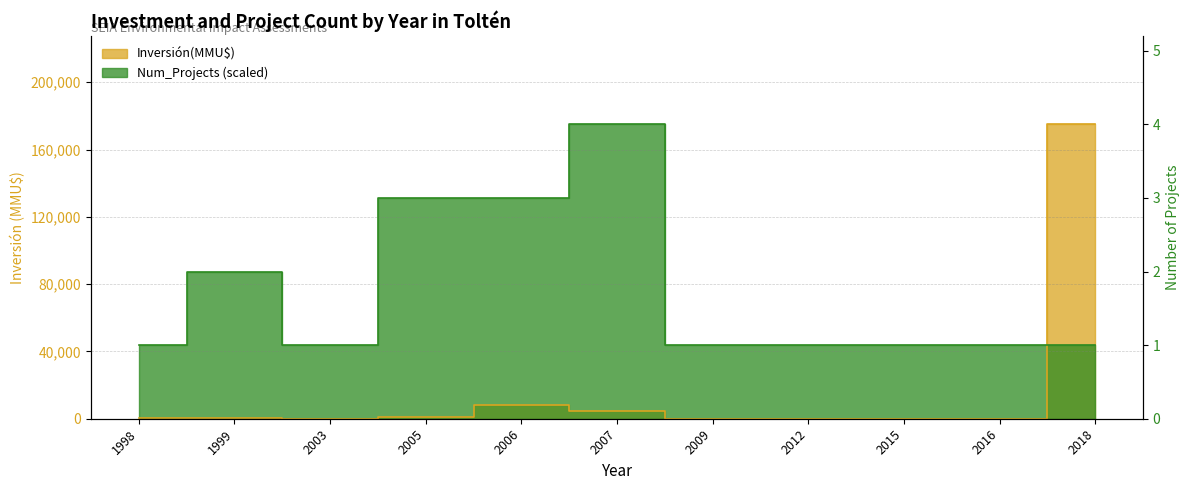

Is the value of Inversión(MMU$) at 2009 greater than the value of Num_Projects at 2005?

No